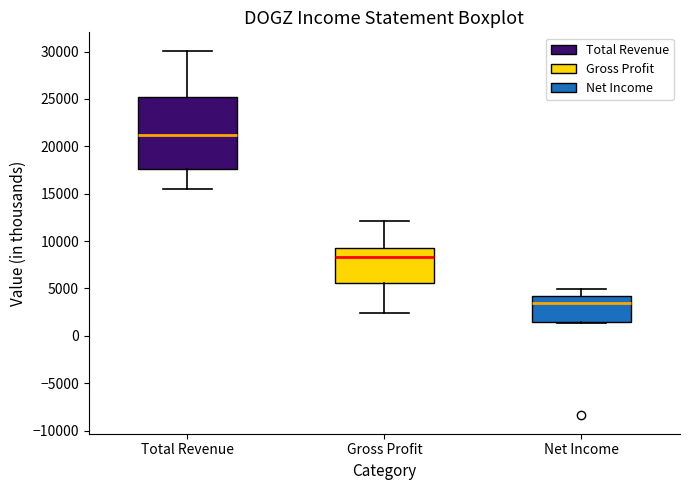

Where does the median line of the box for Gross Profit sit on the y-axis? The values are not printed on the chart, so give them approximately, as read against the axis.

8500